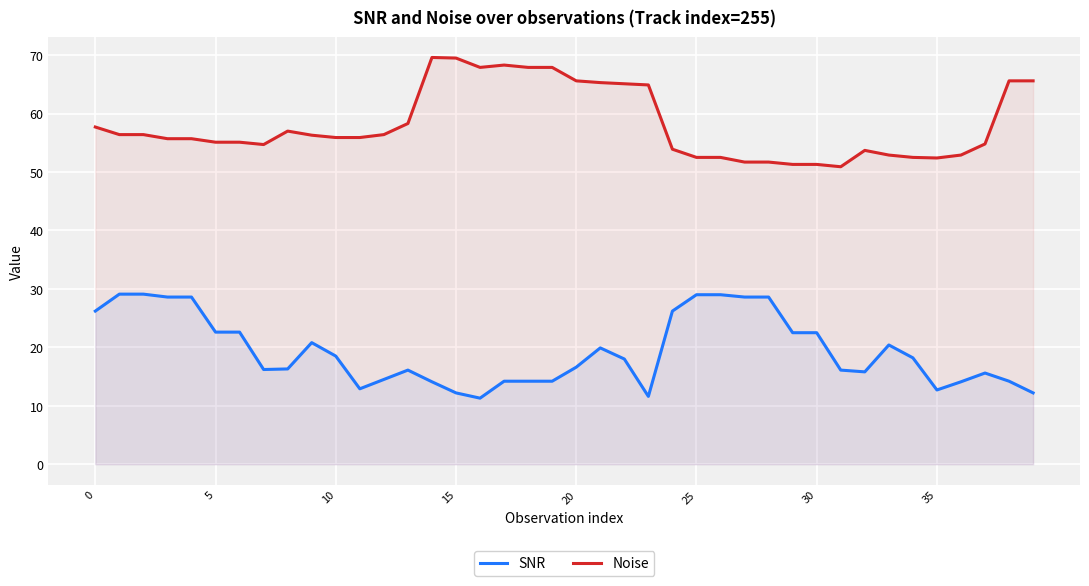

Which series has the widest spread of values?

Noise